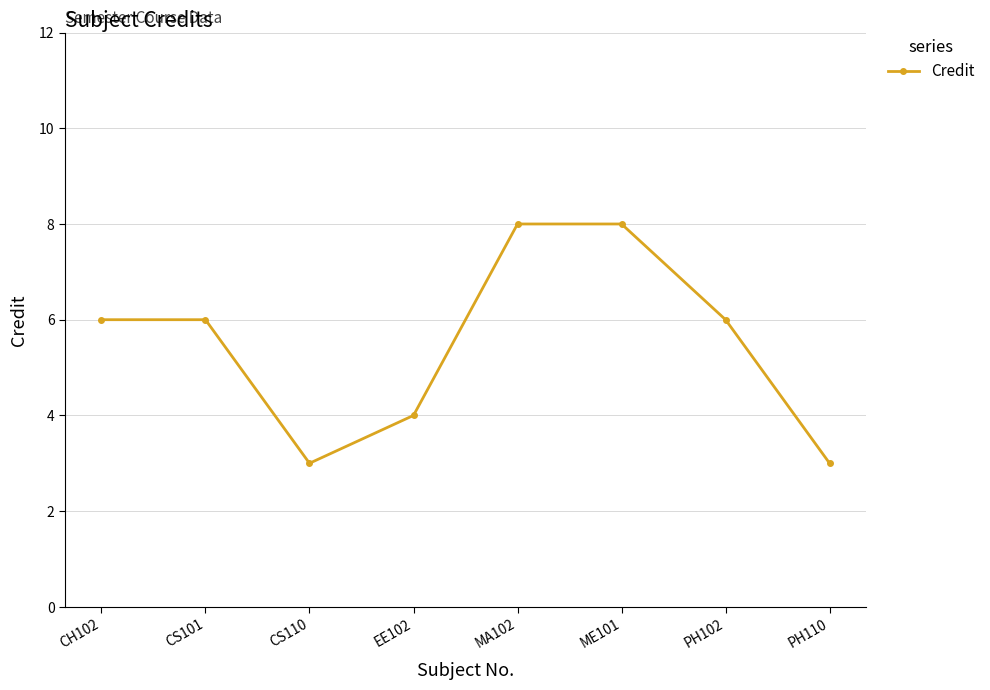

Count the number of categories in the chart.

8